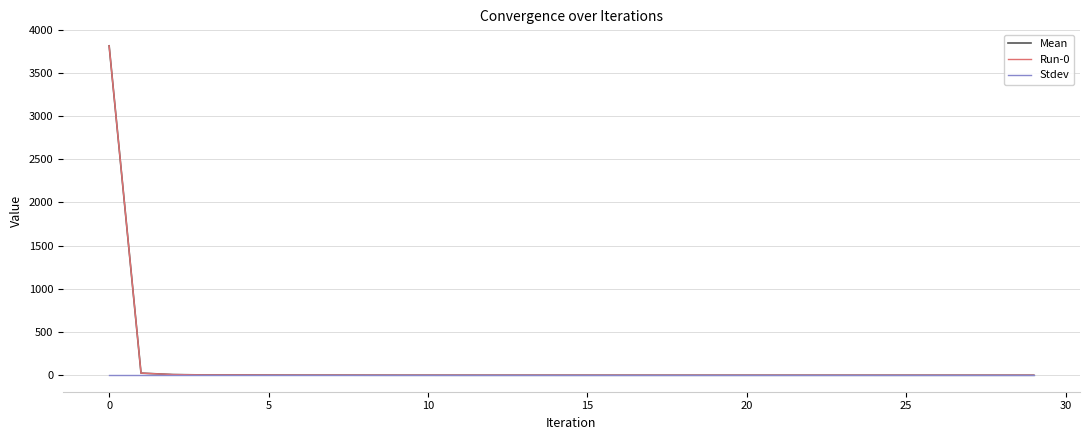

Is this an area chart (filled region under the line)?

No